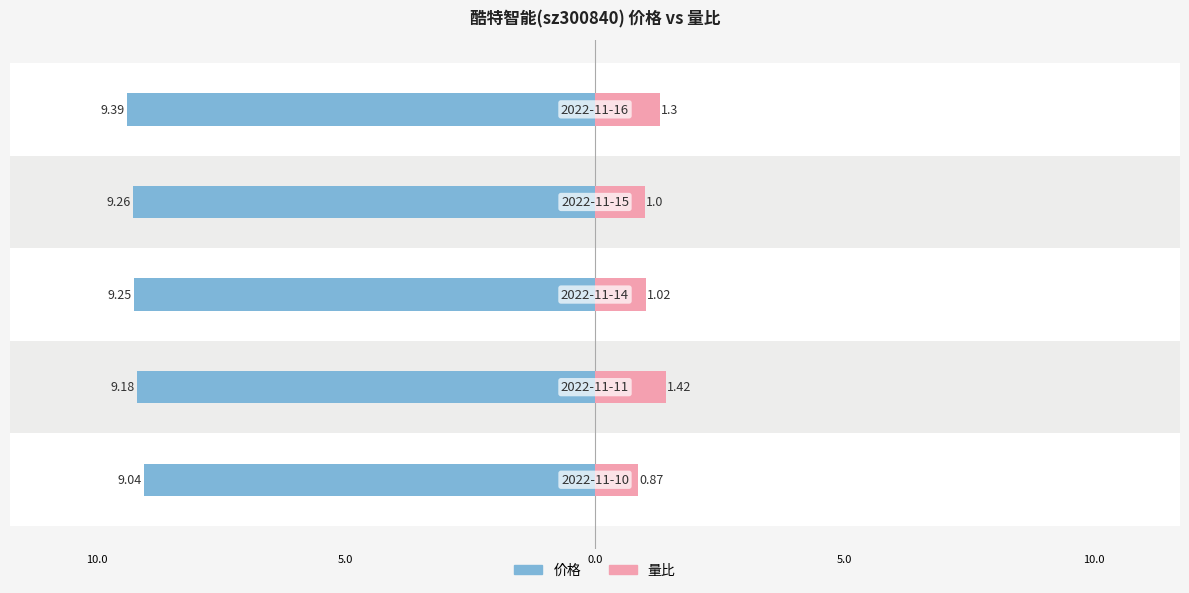

Reading right to left, extract all data points from this chart.

价格: -9.4	-9.3	-9.2	-9.2	-9.0
量比: 1.3	1.0	1.0	1.4	0.9